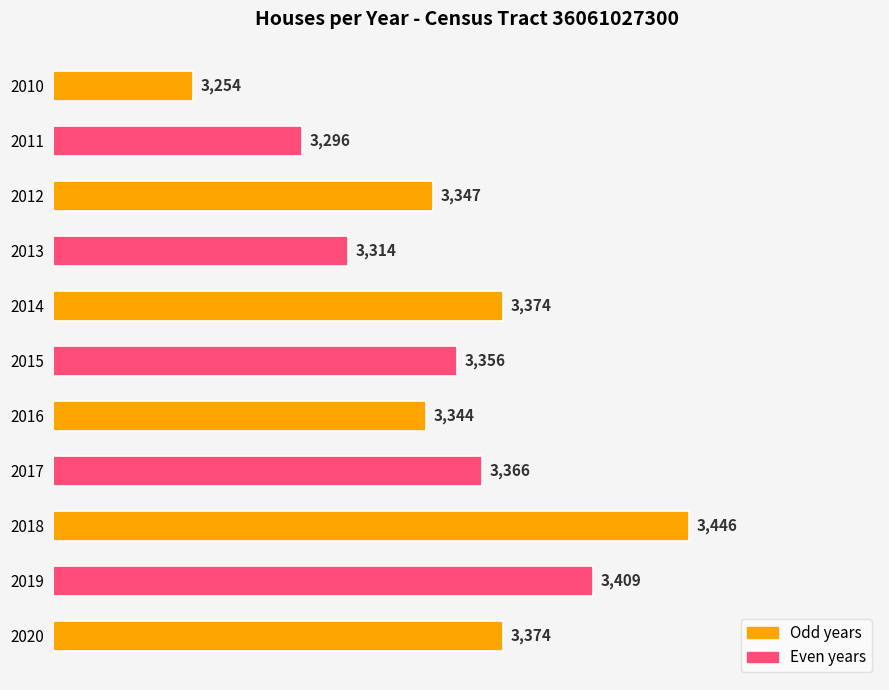

Between 2010 and 2012, which is larger?

2012